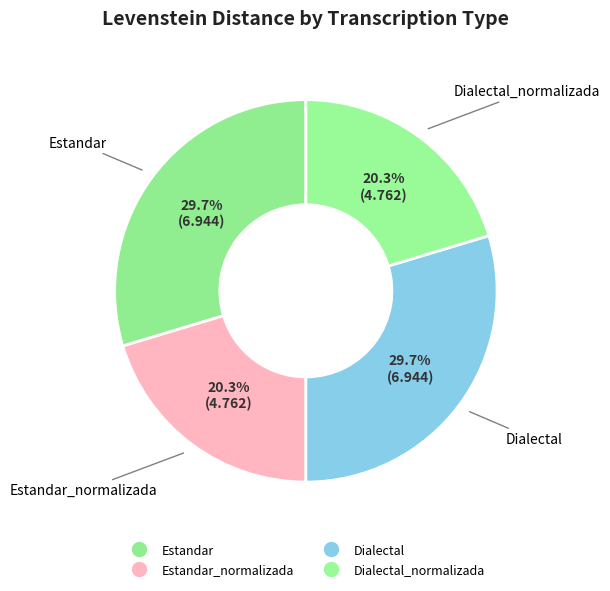

To the nearest percent, what is the difference between the largest and smallest slice percentages?

9%